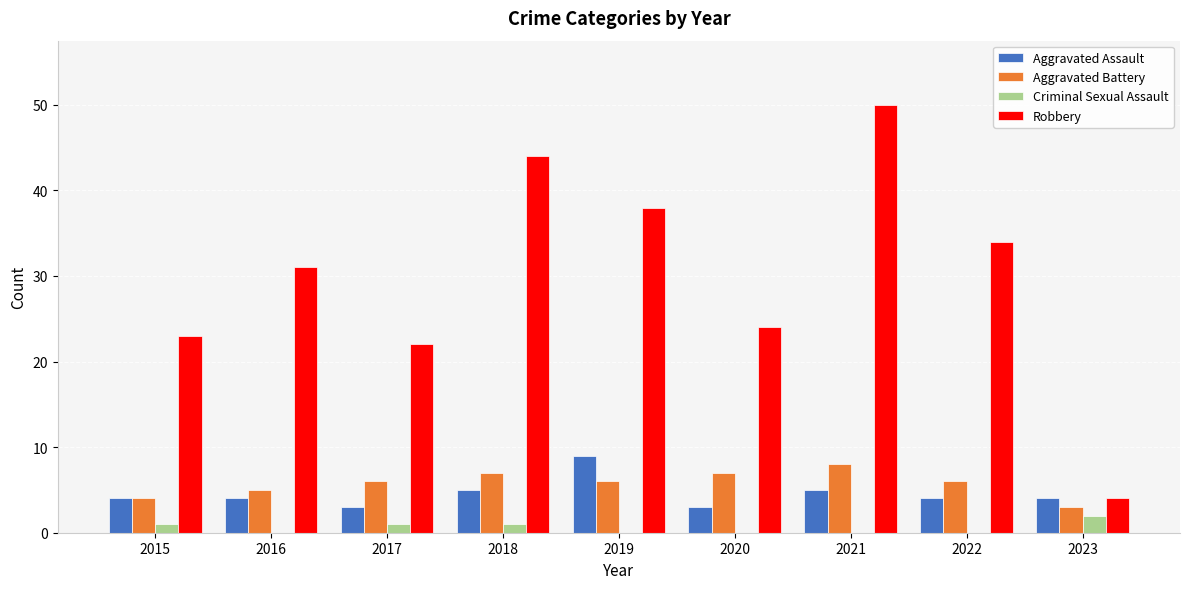

Between 2015 and 2023, which series saw the biggest shift?

Robbery